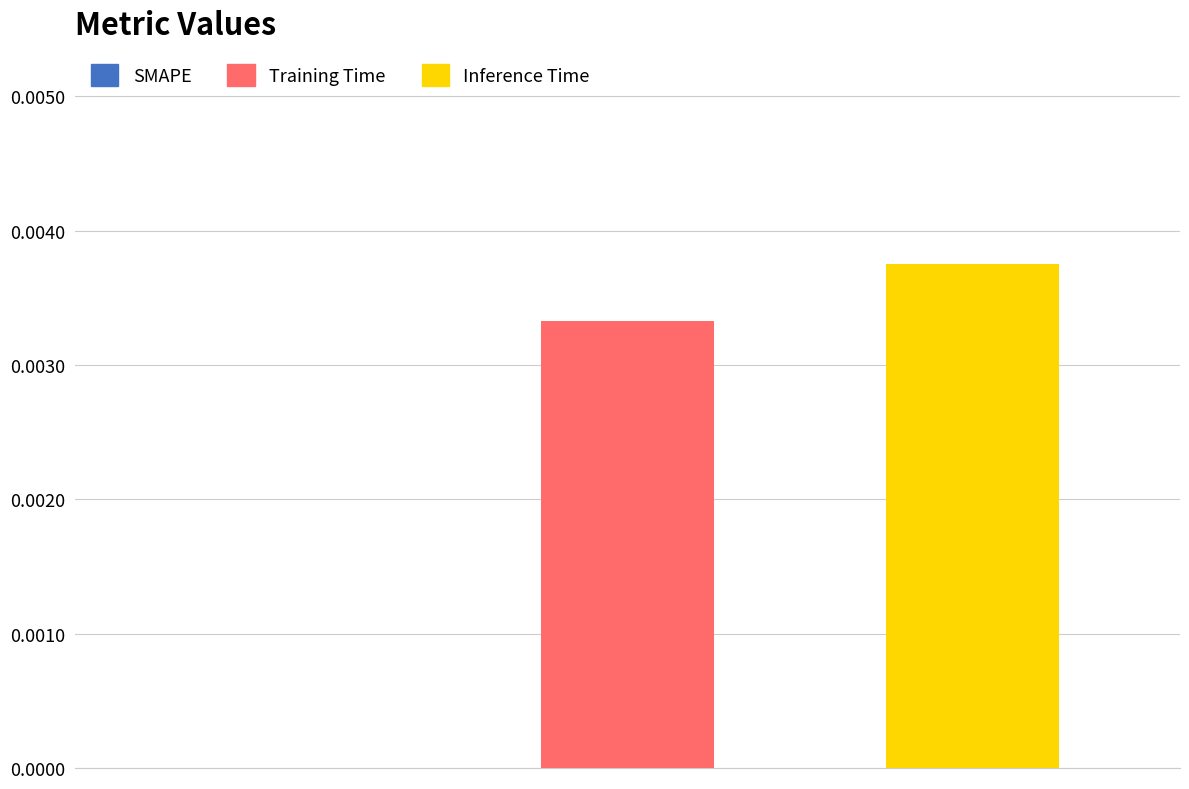

Rank the categories by value from lowest to highest.

SMAPE, Training Time, Inference Time